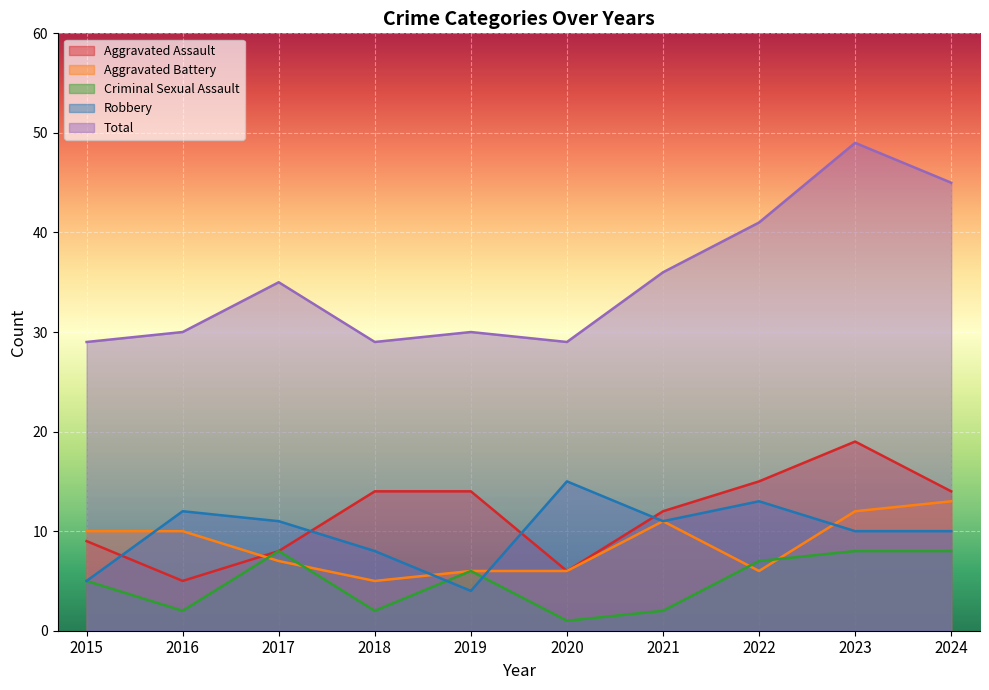

At which category does Aggravated Assault reach its first local valley?

2016